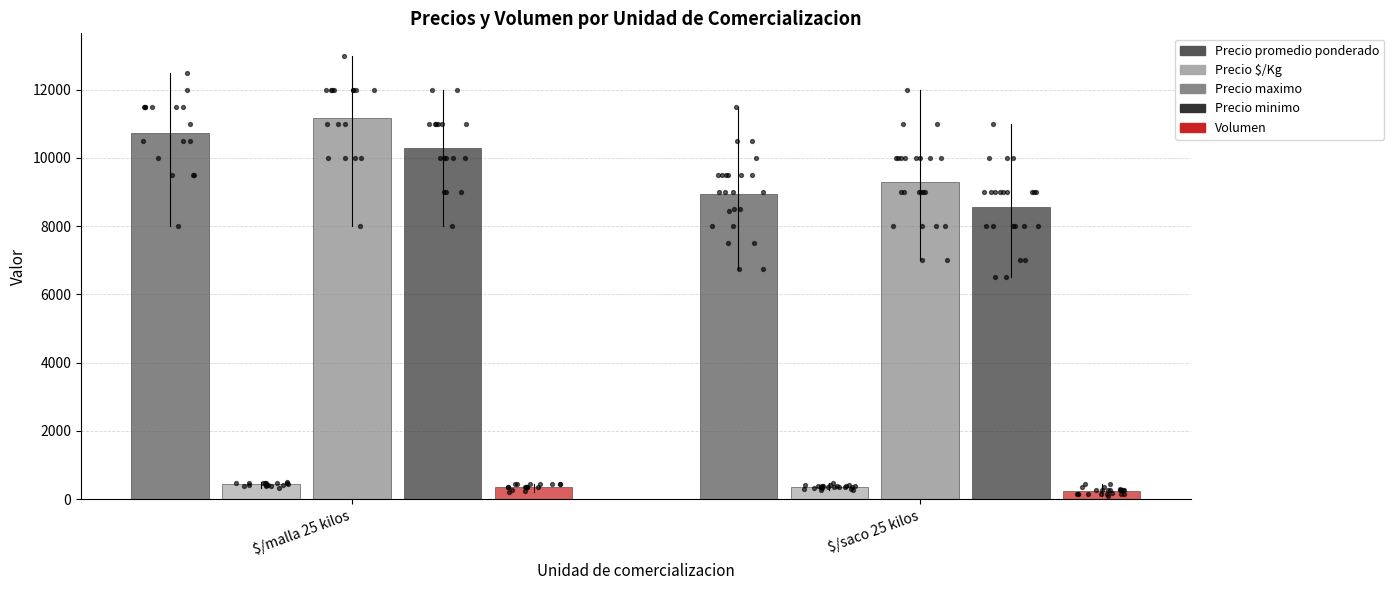

Which series reaches the maximum Y coordinate?

Precio maximo